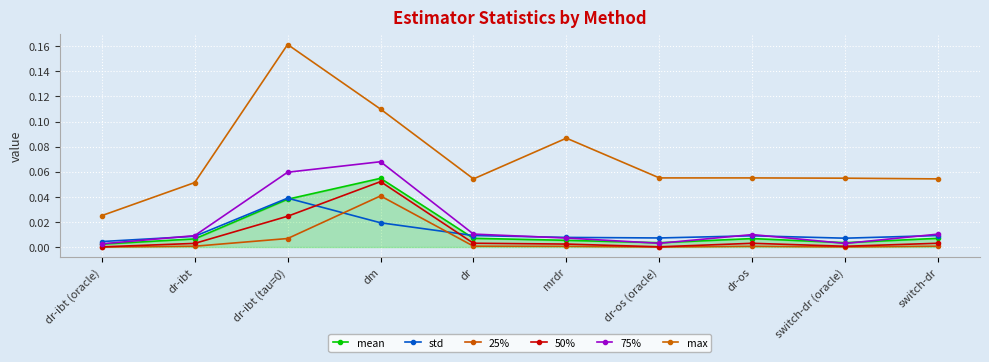

Between dr-os (oracle) and dr-os, which series saw the biggest shift?

75%